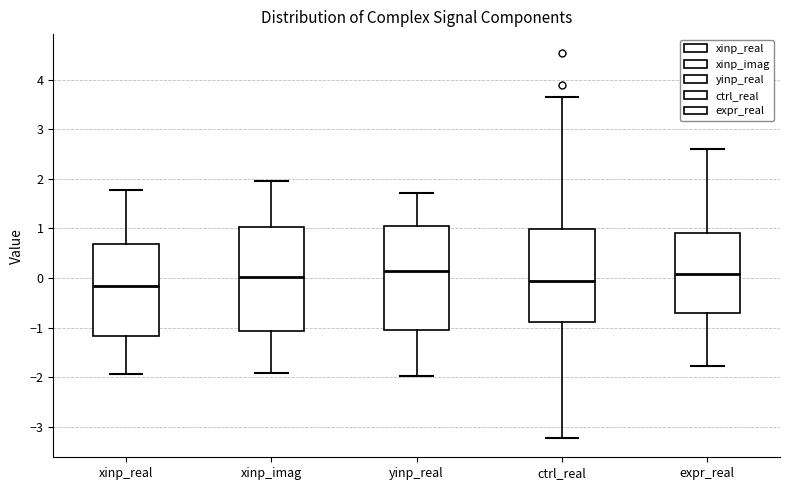

Reading left to right, read every box against the y-axis: the position of its median line, the range the box covers, and the ends of its whiskers. The values are not printed on the chart, so give them approximately, as read against the axis.

xinp_real: median -0.2, box -1.2 to 0.7, whiskers -1.9 to 1.8
xinp_imag: median 0.0, box -1.1 to 1.0, whiskers -1.9 to 2.0
yinp_real: median 0.1, box -1.1 to 1.0, whiskers -2.0 to 1.7
ctrl_real: median -0.1, box -0.9 to 1.0, whiskers -3.2 to 3.7
expr_real: median 0.1, box -0.7 to 0.9, whiskers -1.8 to 2.6